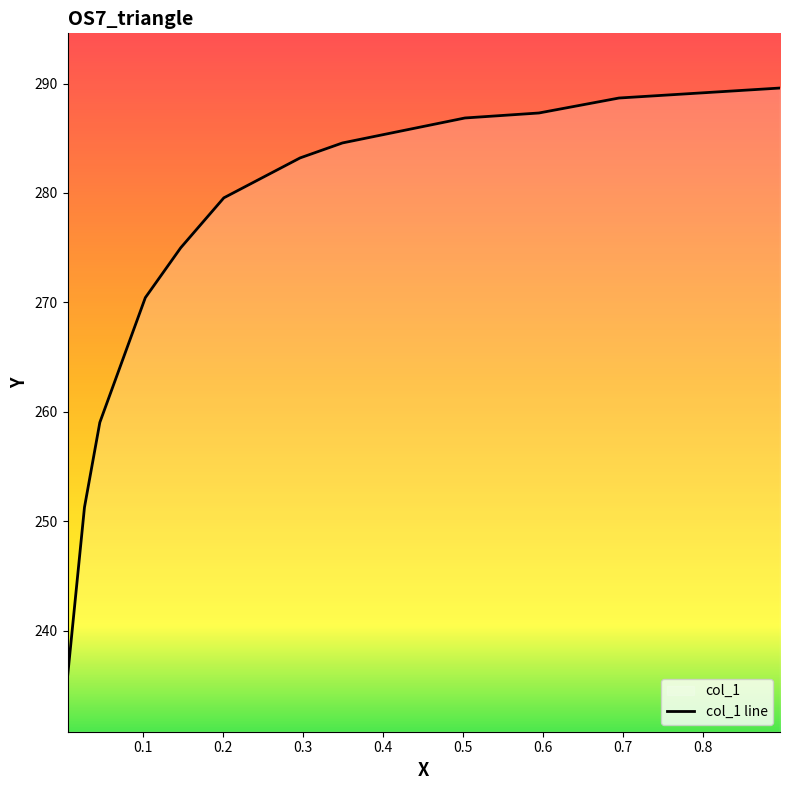

What is the difference between the maximum and minimum values?

53.8